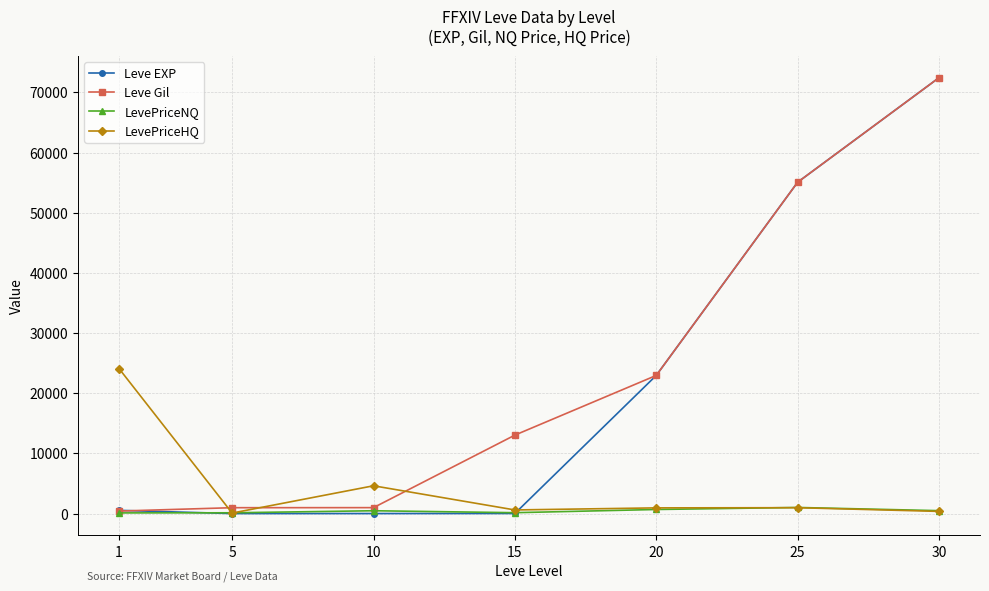

The LevePriceHQ series shows 7881.5 at 1. True or false?

False